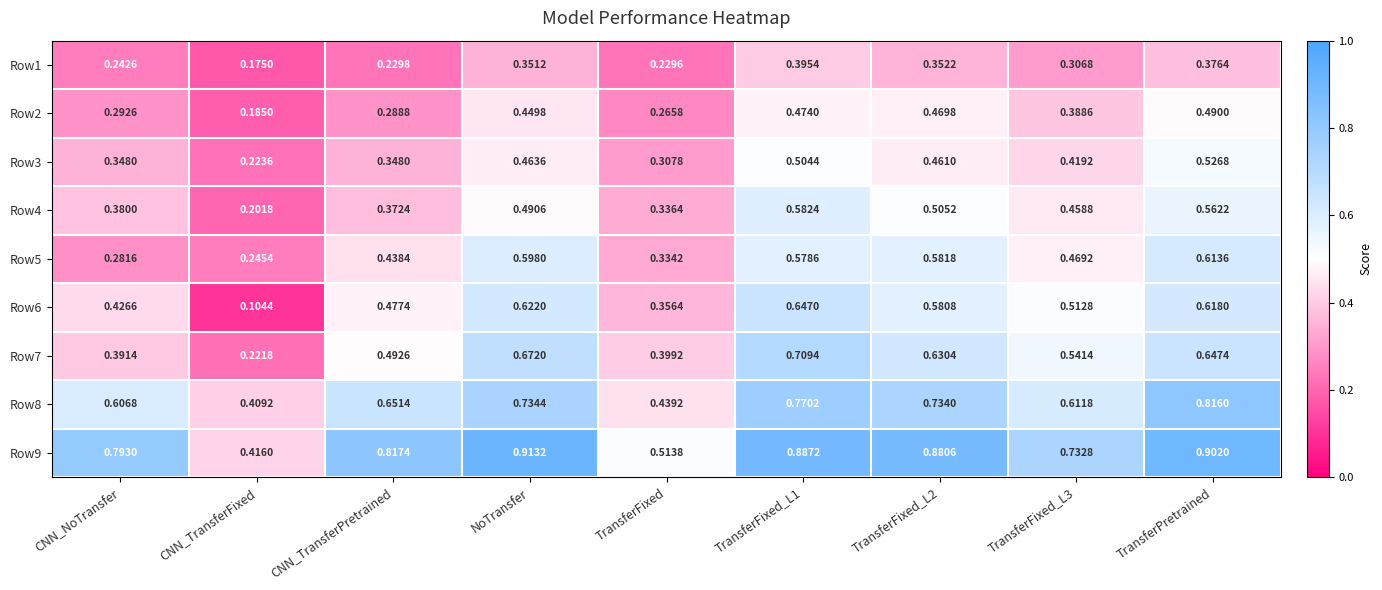

Which label corresponds to the smallest value in the chart?

CNN_TransferFixed